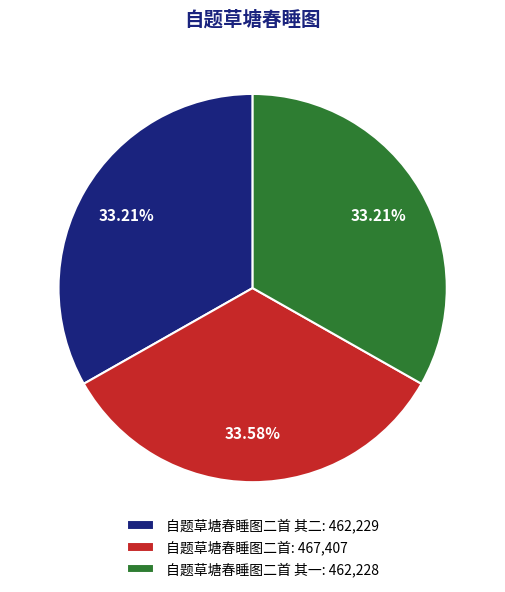

What is the ratio of the value at 自题草塘春睡图二首 其二: 462,229 to the value at 自题草塘春睡图二首: 467,407?

1.0